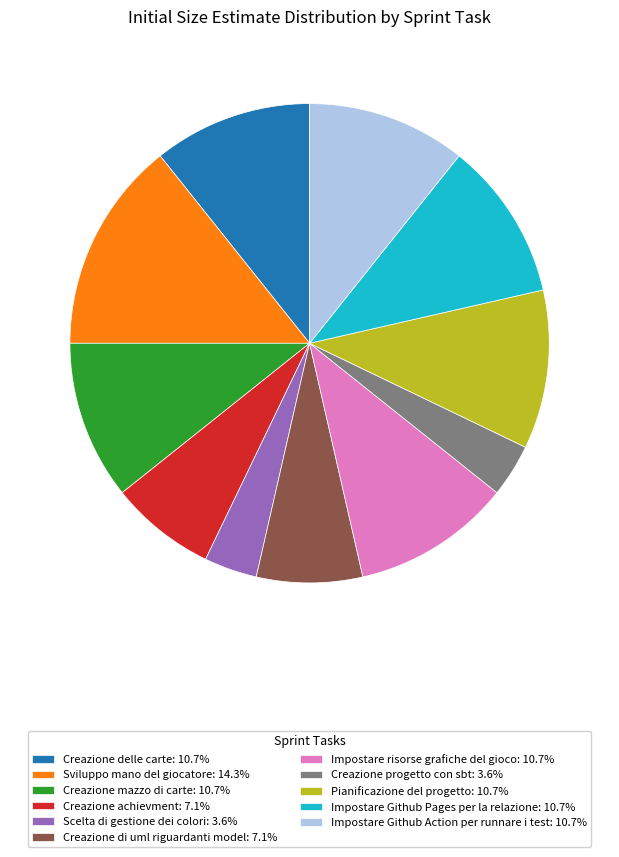

Do Sviluppo mano del giocatore: 14.3% and Impostare Github Action per runnare i test: 10.7% together represent more than half of the pie?

No